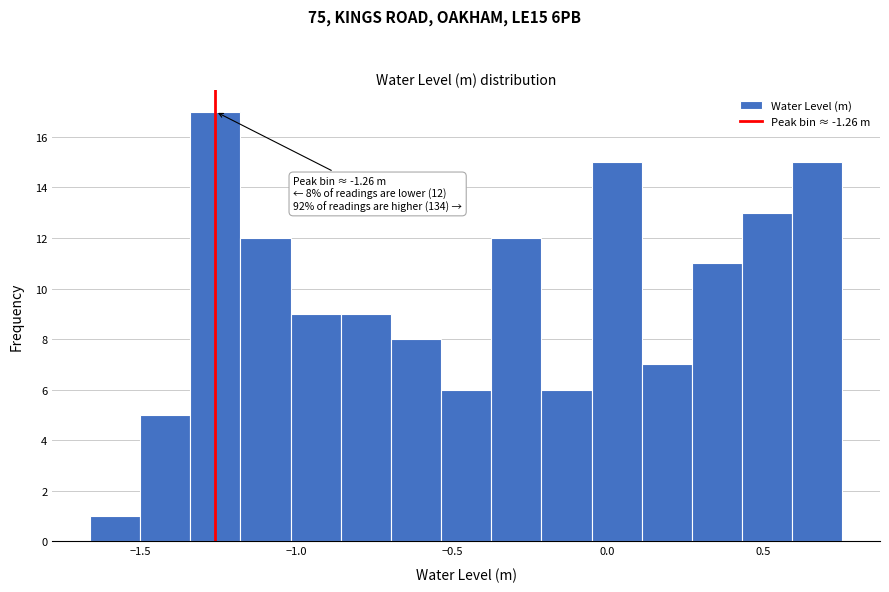

Around what value on the x-axis is the tallest bar? Give the approximate position of its centre, as read against the axis.

-1.25